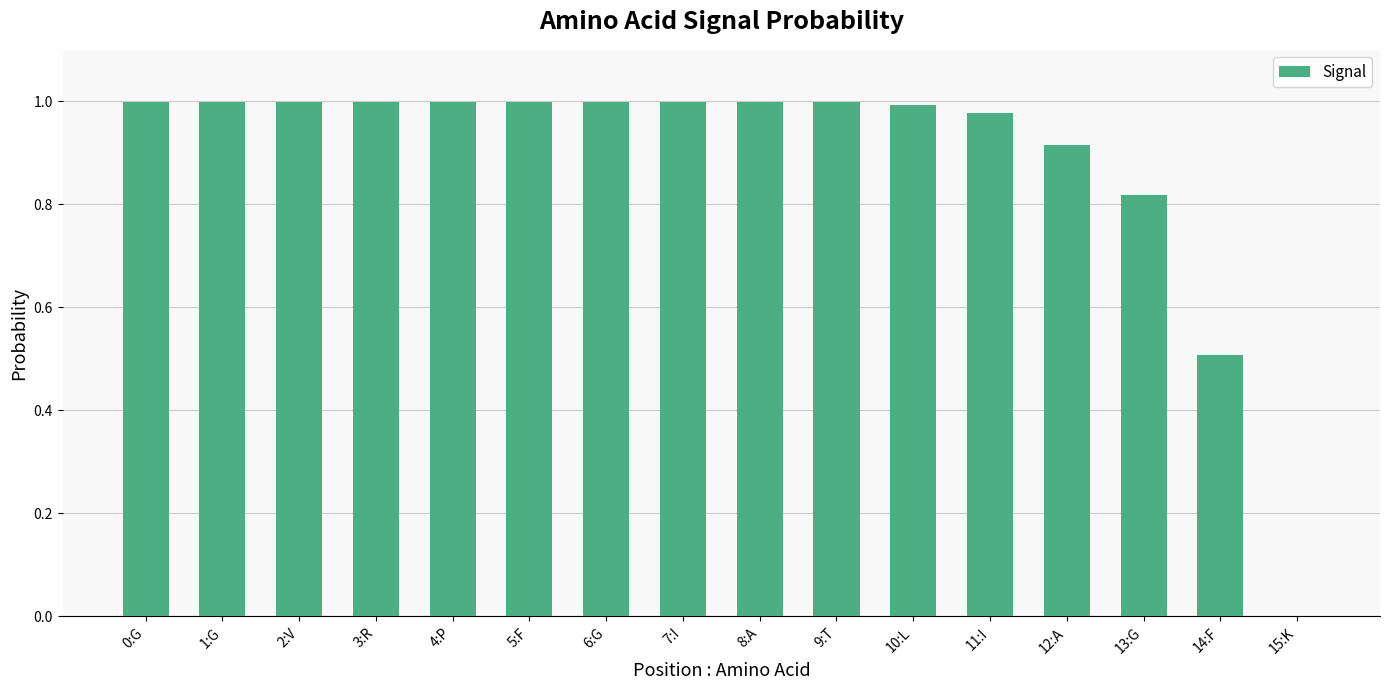

Between 9:T and 13:G, which is larger?

9:T